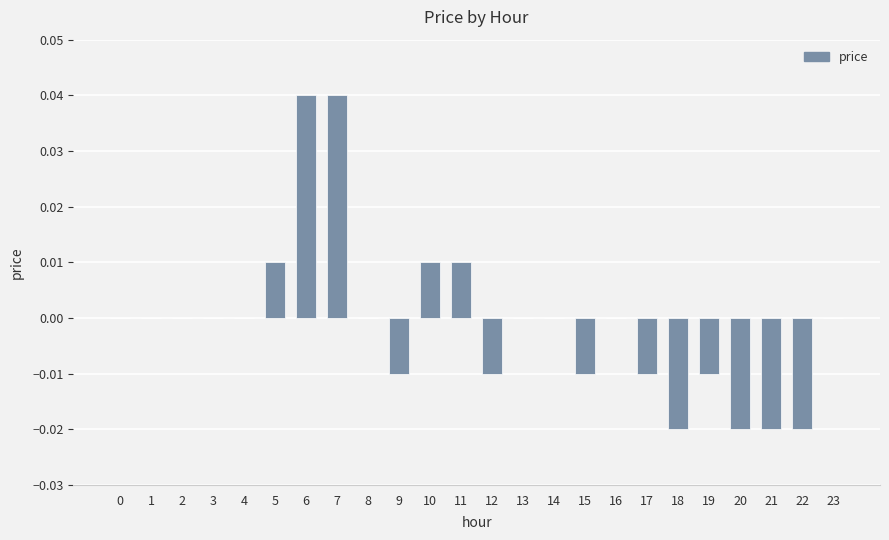

Which has a higher value, 22 or 4?

4